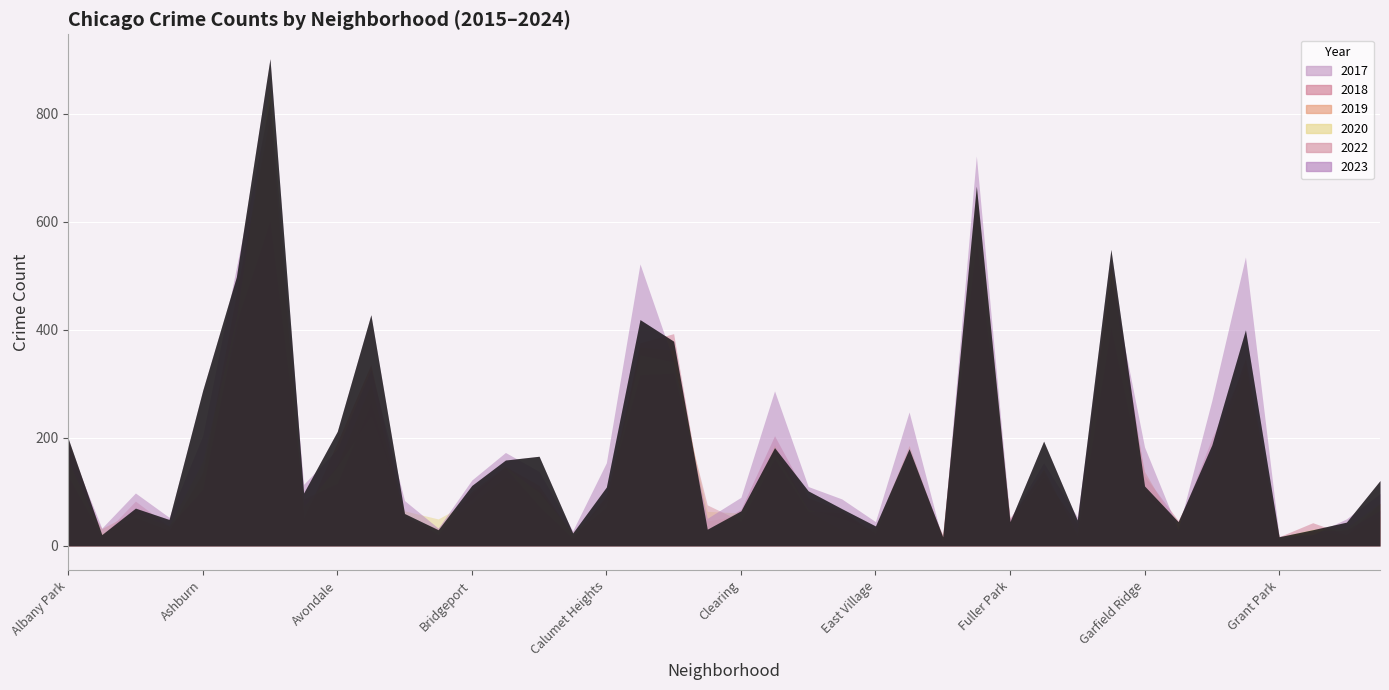

At Avondale, list the series in order from smallest to largest.

2022, 2020, 2019, 2023, 2018, 2017